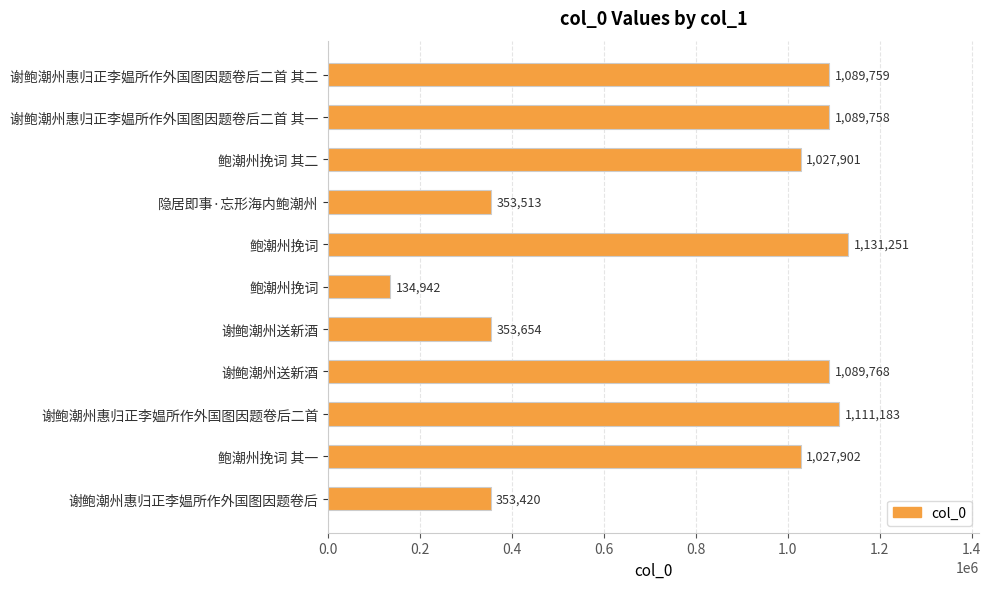

Count the number of categories in the chart.

11